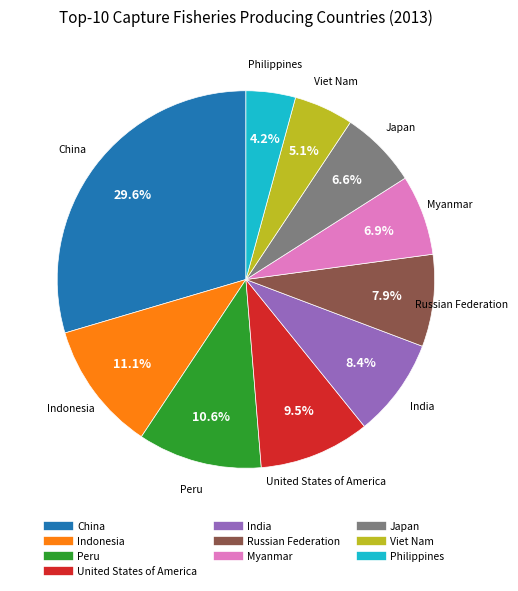

How many segments does this pie chart have?

10